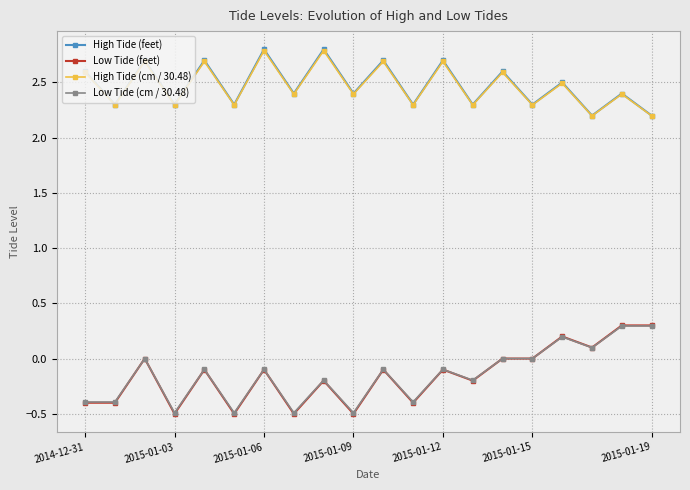

In High Tide (cm / 30.48), how many points are higher than both neighbors (excluding endpoints)?

9